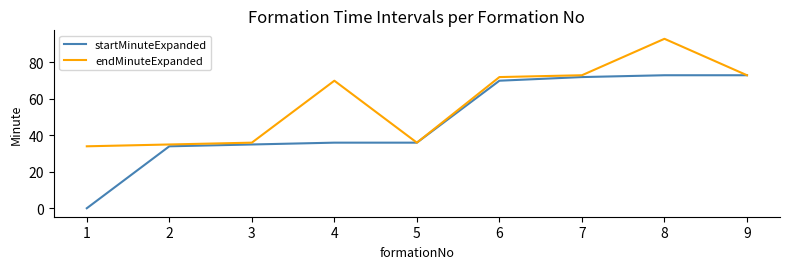

In endMinuteExpanded, how many points are lower than both neighbors (excluding endpoints)?

1